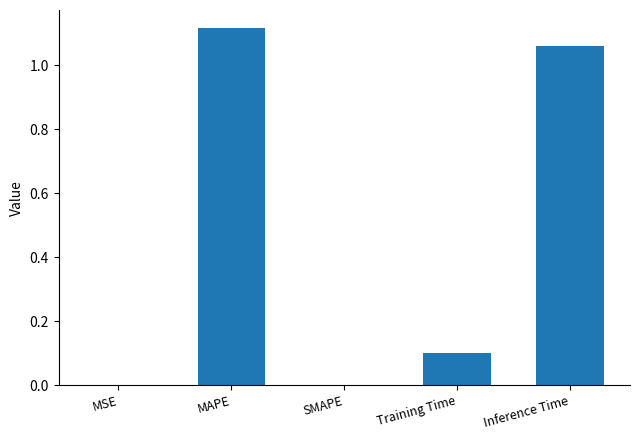

True or false: the data shows 0.0 at SMAPE.

True